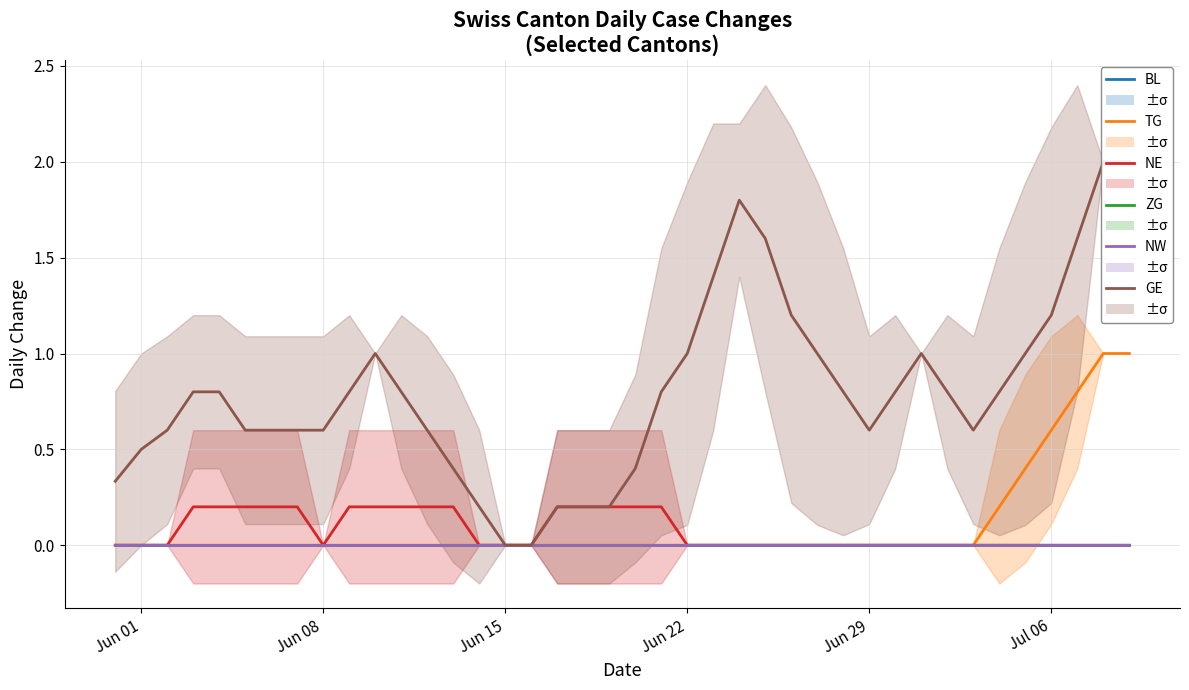

What is the average value of the GE series?

0.8